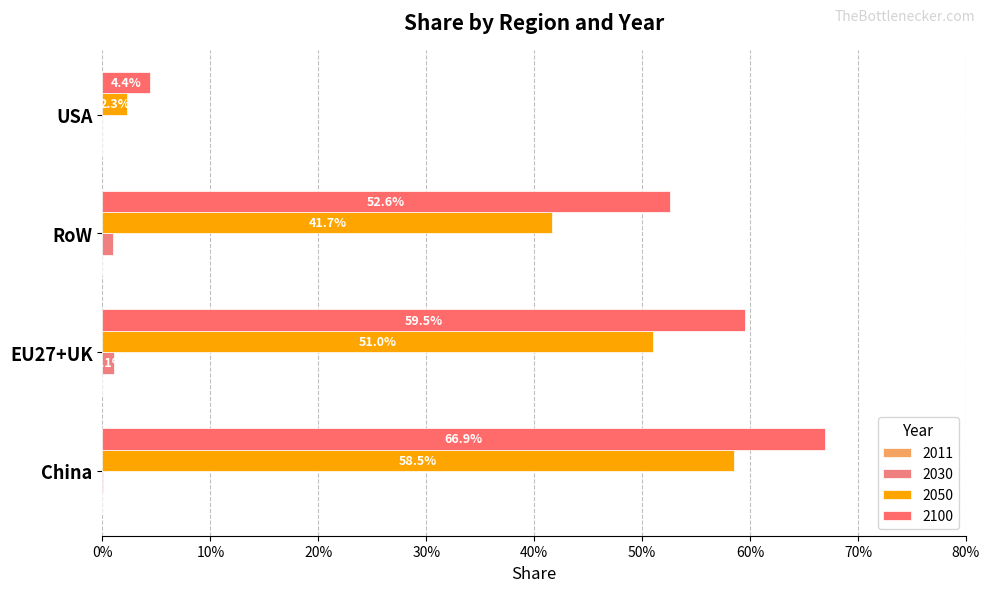

Where is 2050 nearest to the value 0?

USA